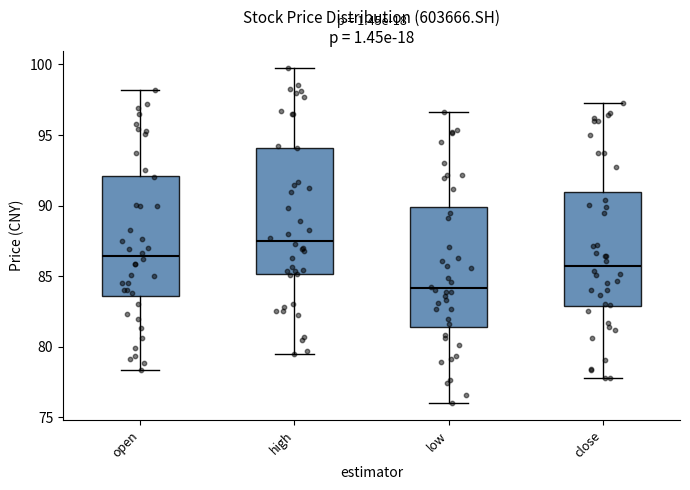

Reading left to right, read every box against the y-axis: the position of its median line, the range the box covers, and the ends of its whiskers. The values are not printed on the chart, so give them approximately, as read against the axis.

open: median 86.5, box 83.5 to 92.0, whiskers 78.5 to 98.0
high: median 87.5, box 85.0 to 94.0, whiskers 79.5 to 100.0
low: median 84.0, box 81.5 to 90.0, whiskers 76.0 to 96.5
close: median 85.5, box 83.0 to 91.0, whiskers 78.0 to 97.5